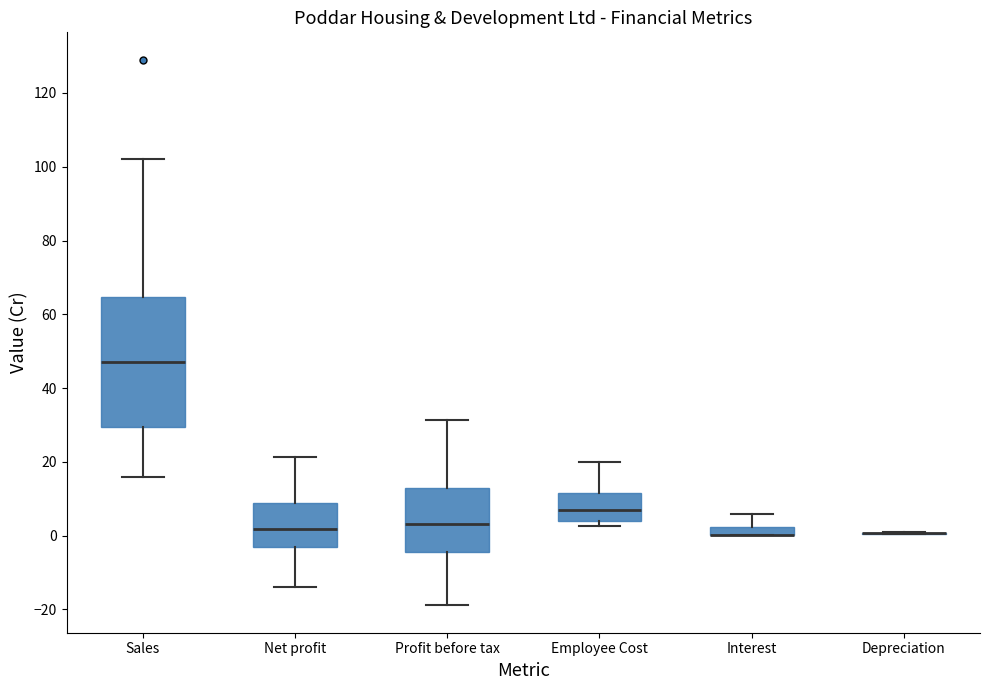

Where is the upper edge of the box for Net profit on the y-axis? The values are not printed on the chart, so give them approximately, as read against the axis.

8